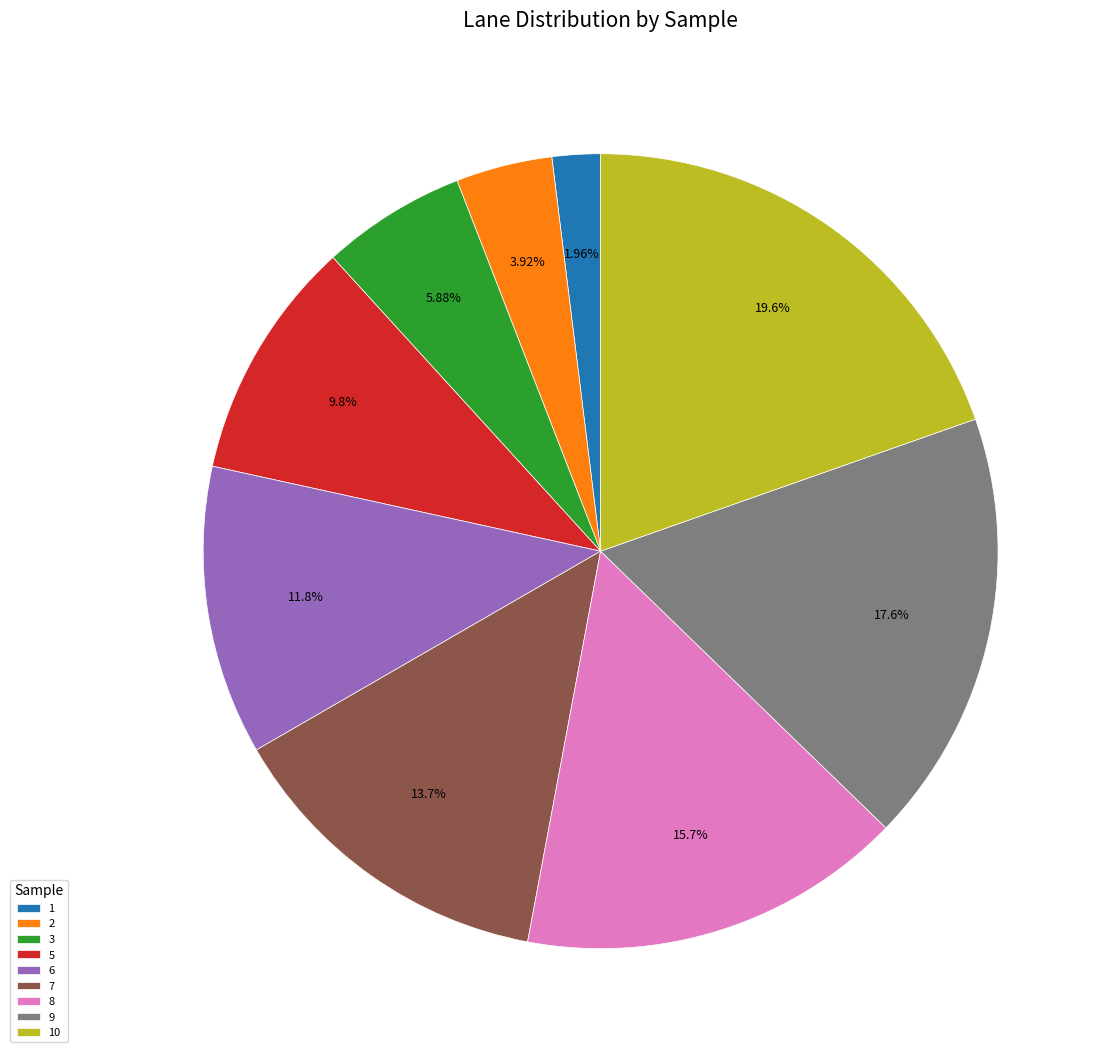

To the nearest percent, what portion does 5 represent?

10%